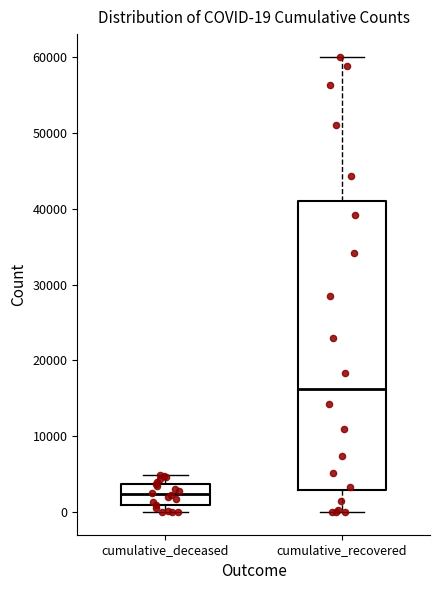

Comparing the boxes themselves (not the whiskers), which one is the tallest?

cumulative_recovered